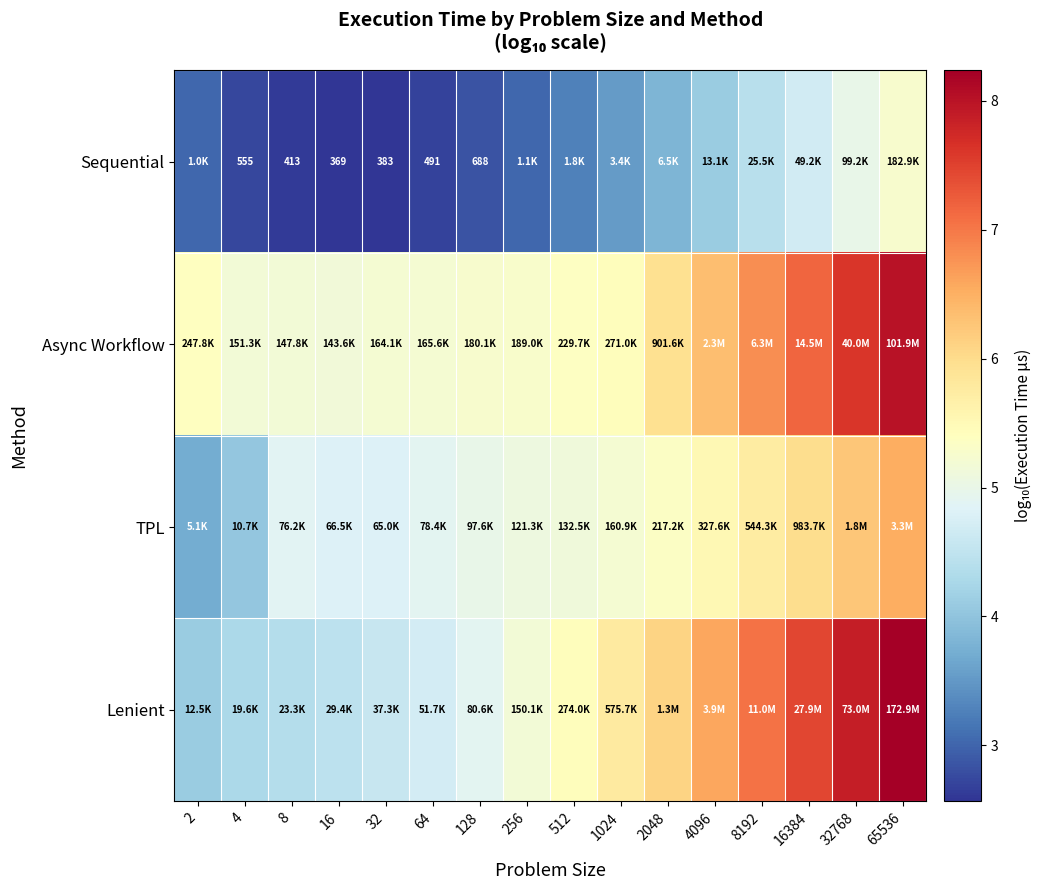

What is the maximum value for Async Workflow?

8.0